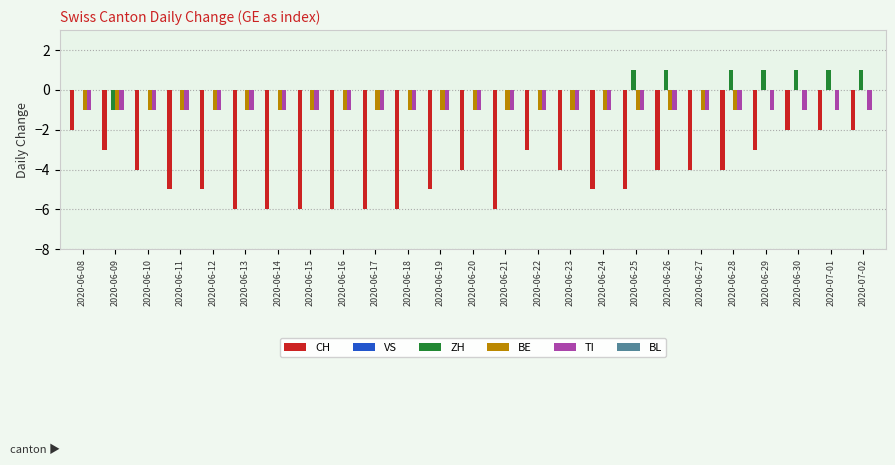

How many groups of bars are there?

25